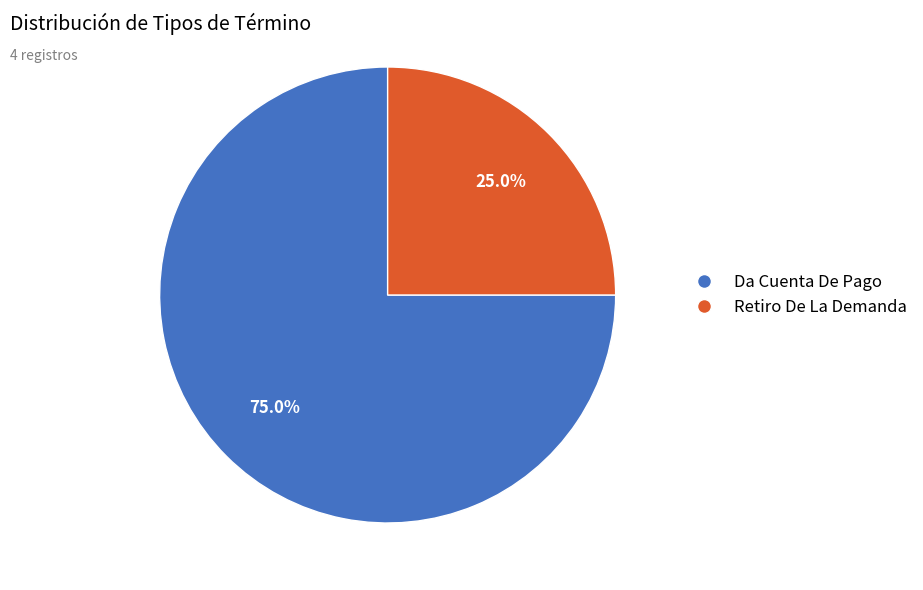

How many segments does this pie chart have?

2